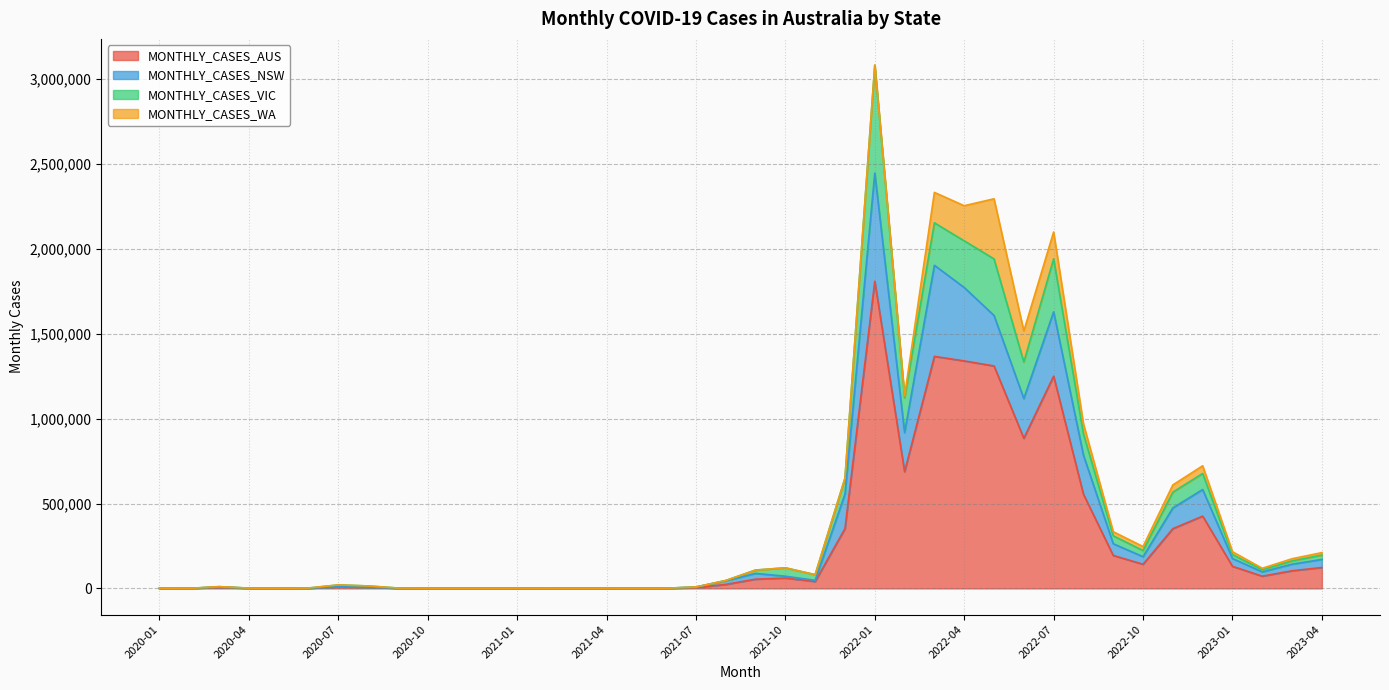

What is the difference between the second highest and minimum values in the MONTHLY_CASES_AUS series?

1366779